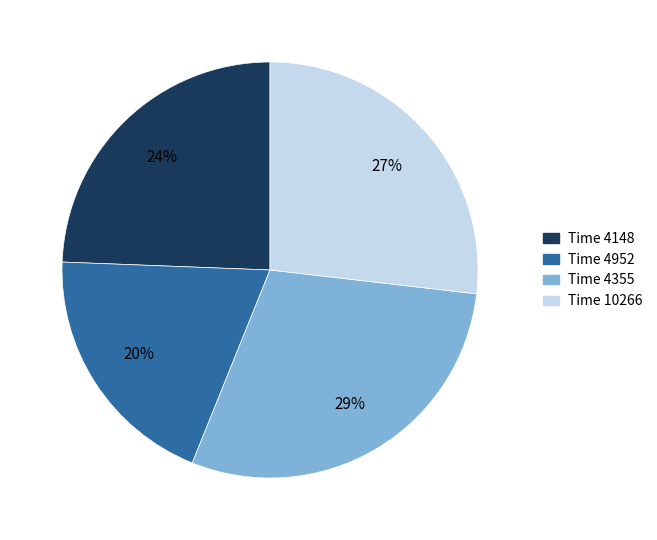

Is there a majority slice in this chart?

No